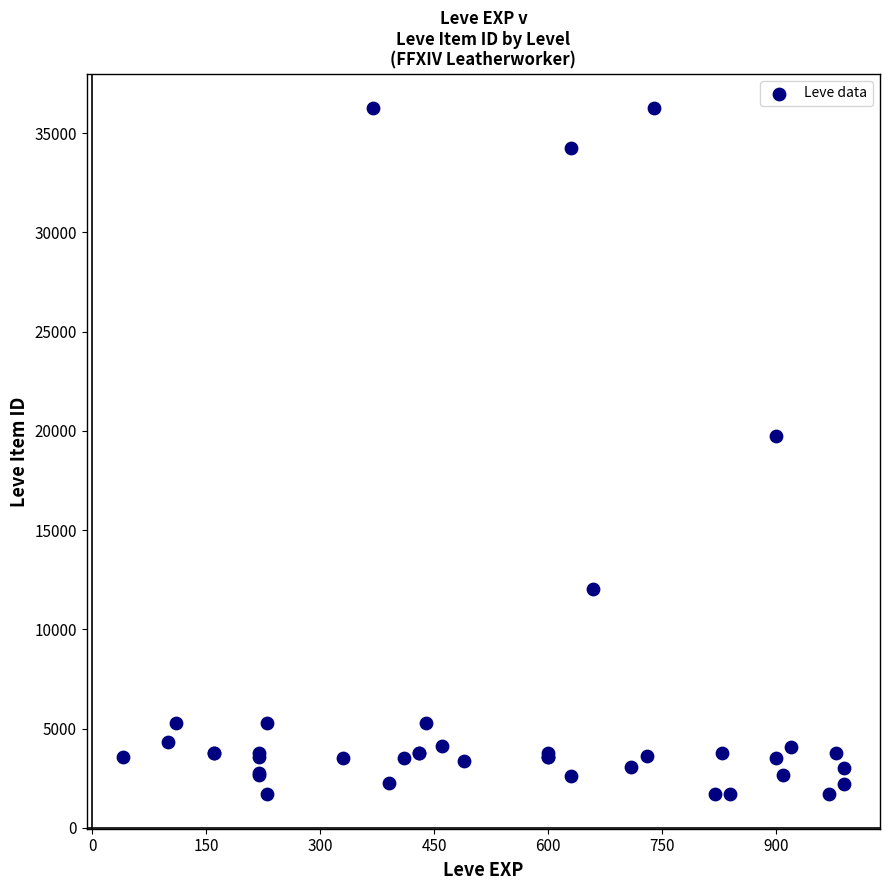

What Y value in the scatter plot is closest to 18967?

19744